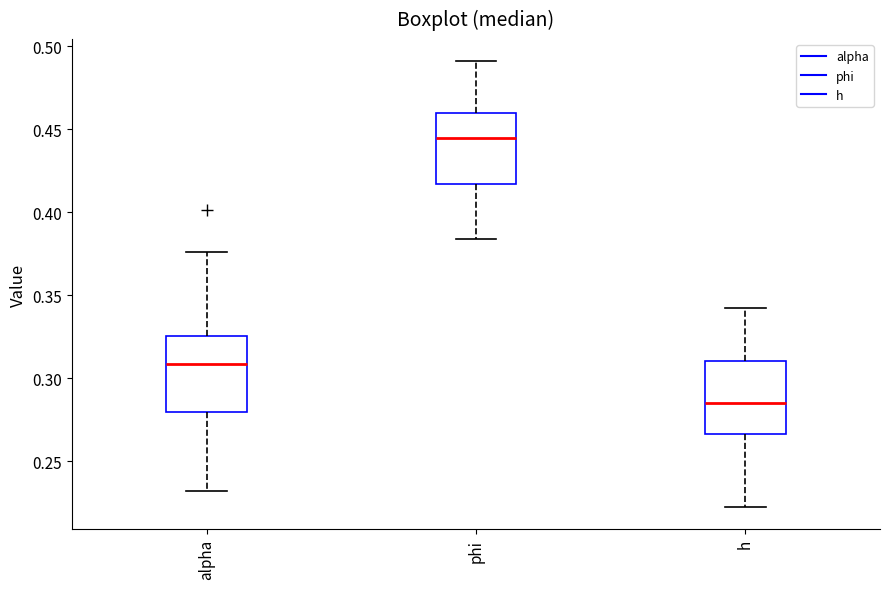

Reading left to right, read every box against the y-axis: the position of its median line, the range the box covers, and the ends of its whiskers. The values are not printed on the chart, so give them approximately, as read against the axis.

alpha: median 0.310, box 0.280 to 0.325, whiskers 0.230 to 0.375
phi: median 0.445, box 0.415 to 0.460, whiskers 0.385 to 0.490
h: median 0.285, box 0.265 to 0.310, whiskers 0.225 to 0.345